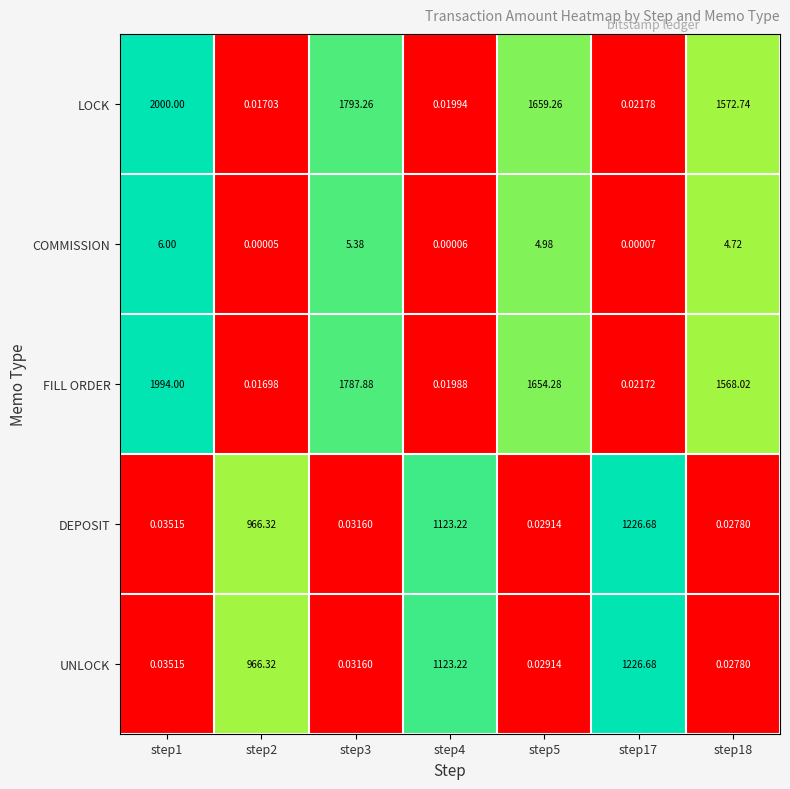

What is the maximum value shown in the chart?

2000.0